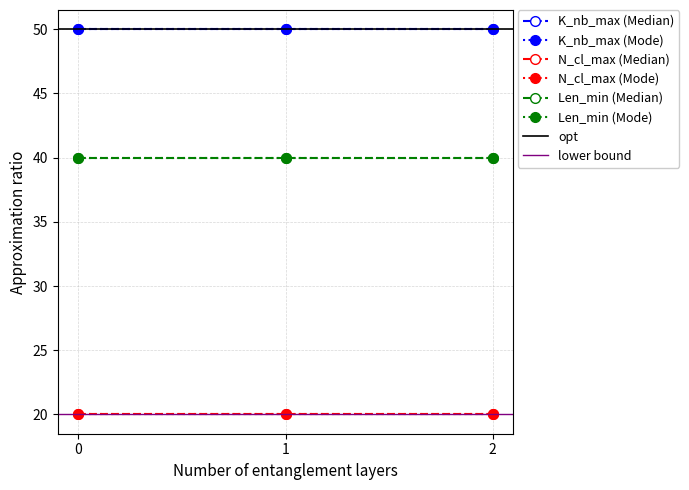

True or false: Len_min has more than 0 points higher than both neighbors.

False